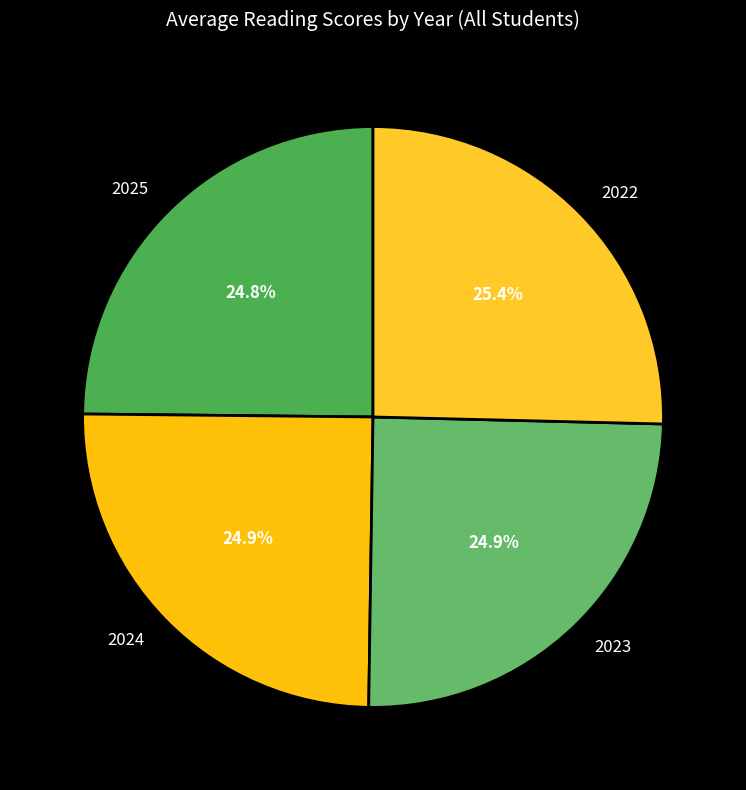

Is it true that 2024 is 25% of the pie?

True